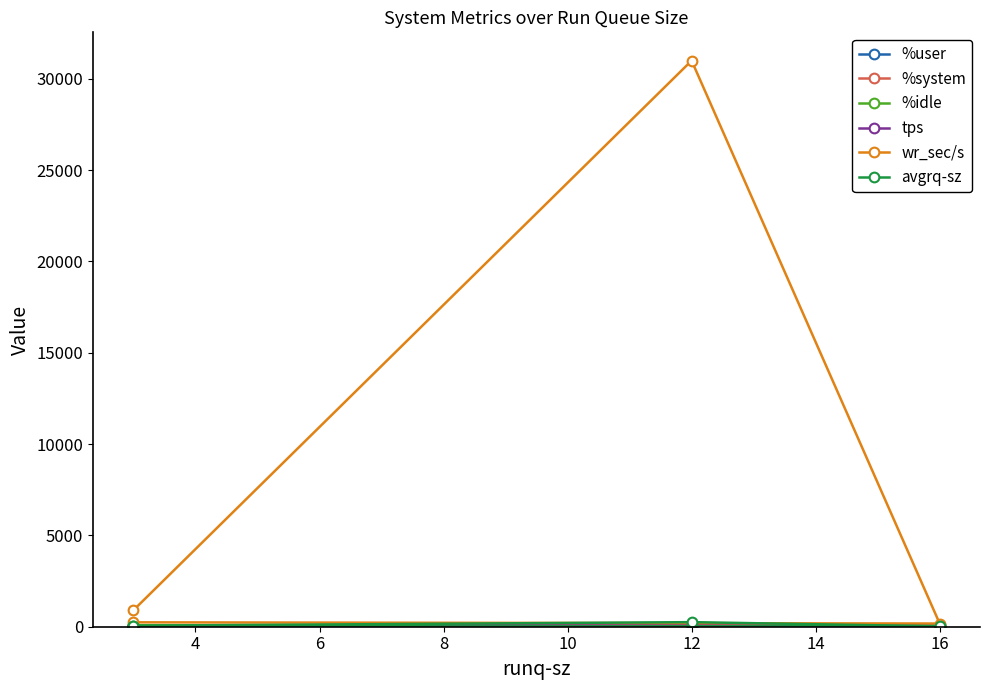

Which series has the largest total across all categories?

wr_sec/s